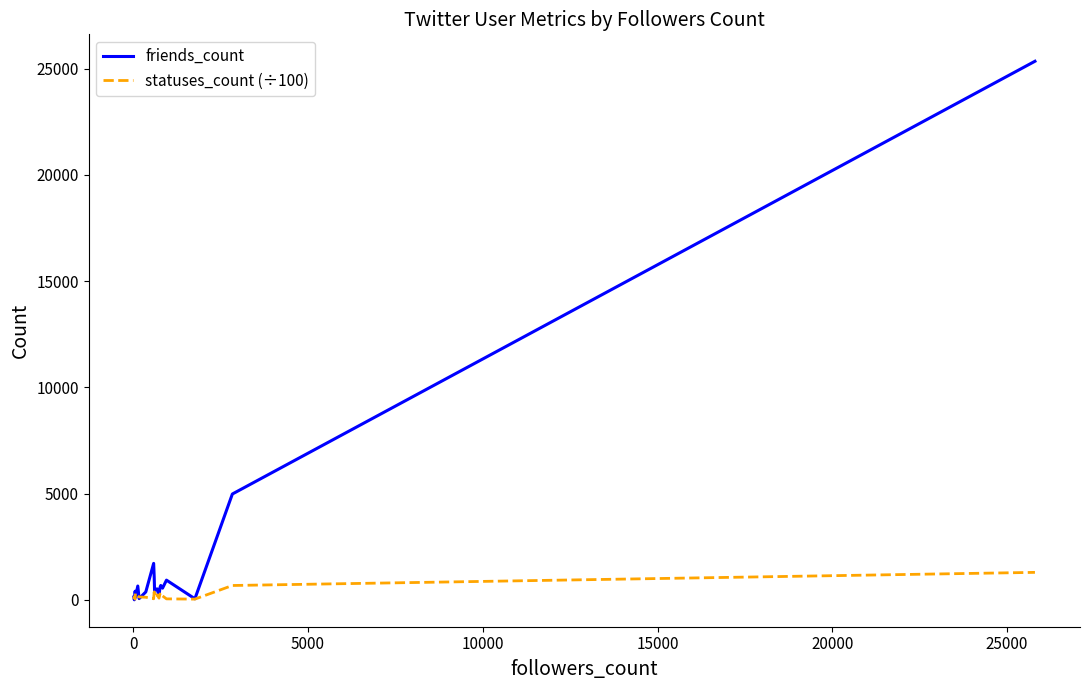

Which series has the largest total across all categories?

friends_count